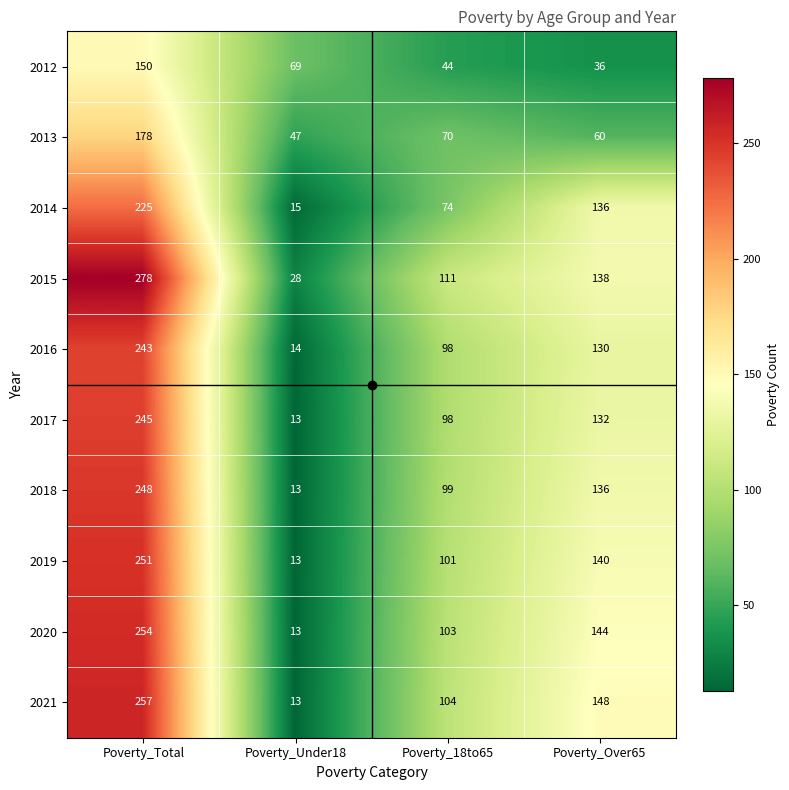

How many data points does each series have?

4